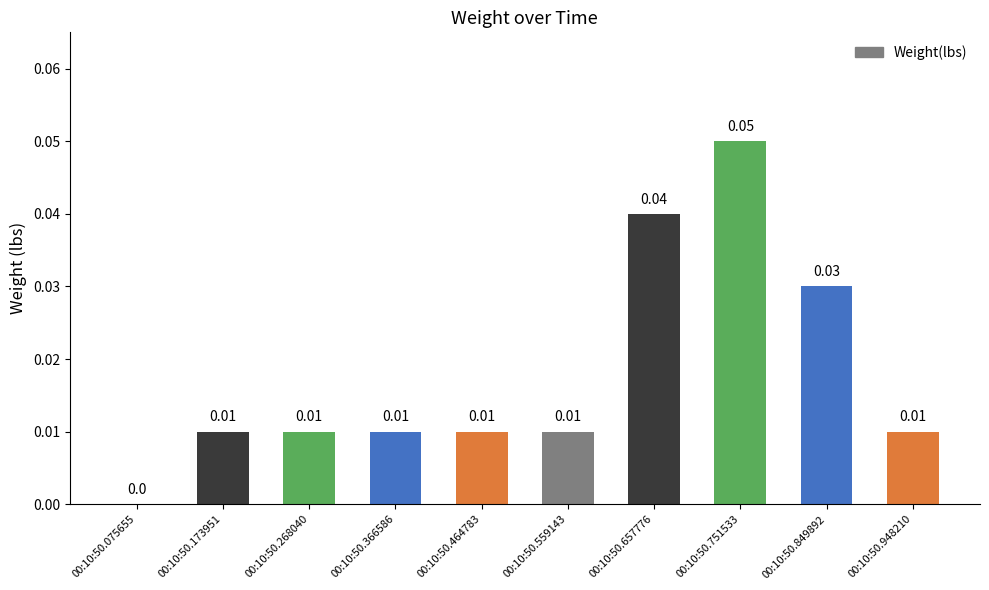

Rank the categories by value from lowest to highest.

00:10:50.075655, 00:10:50.173951, 00:10:50.268040, 00:10:50.366586, 00:10:50.464783, 00:10:50.559143, 00:10:50.948210, 00:10:50.849892, 00:10:50.657776, 00:10:50.751533